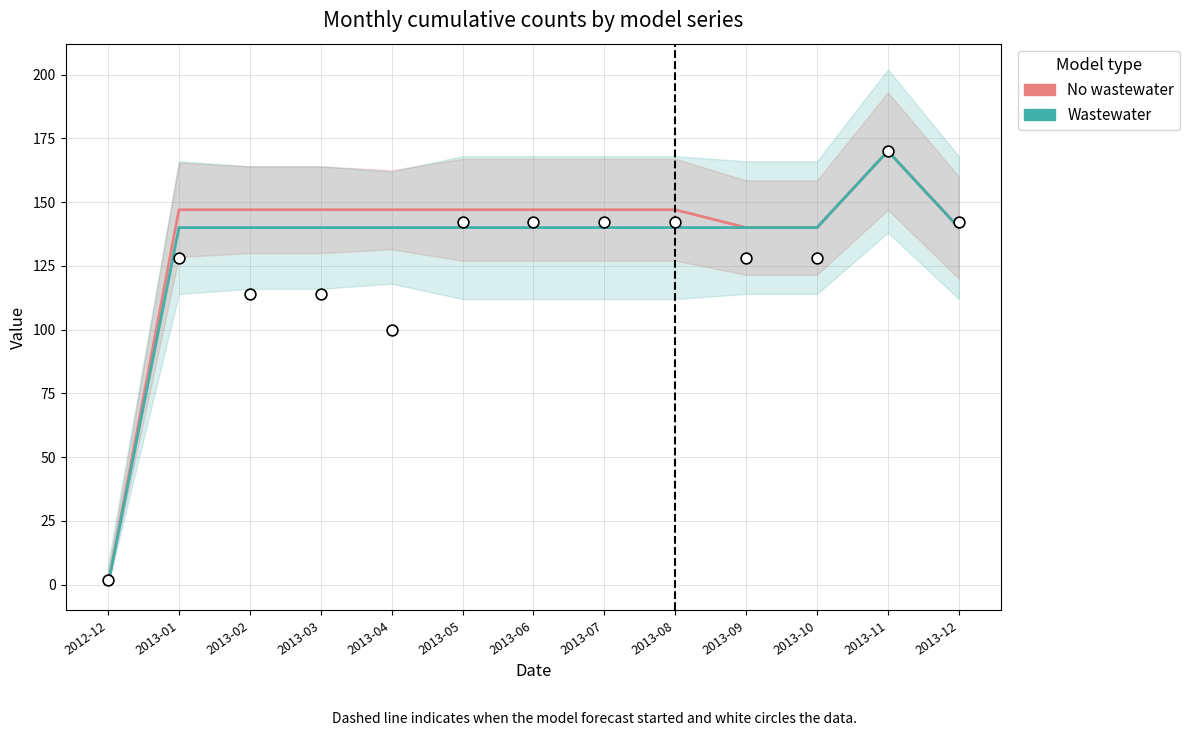

Which series has the largest total across all categories?

No wastewater